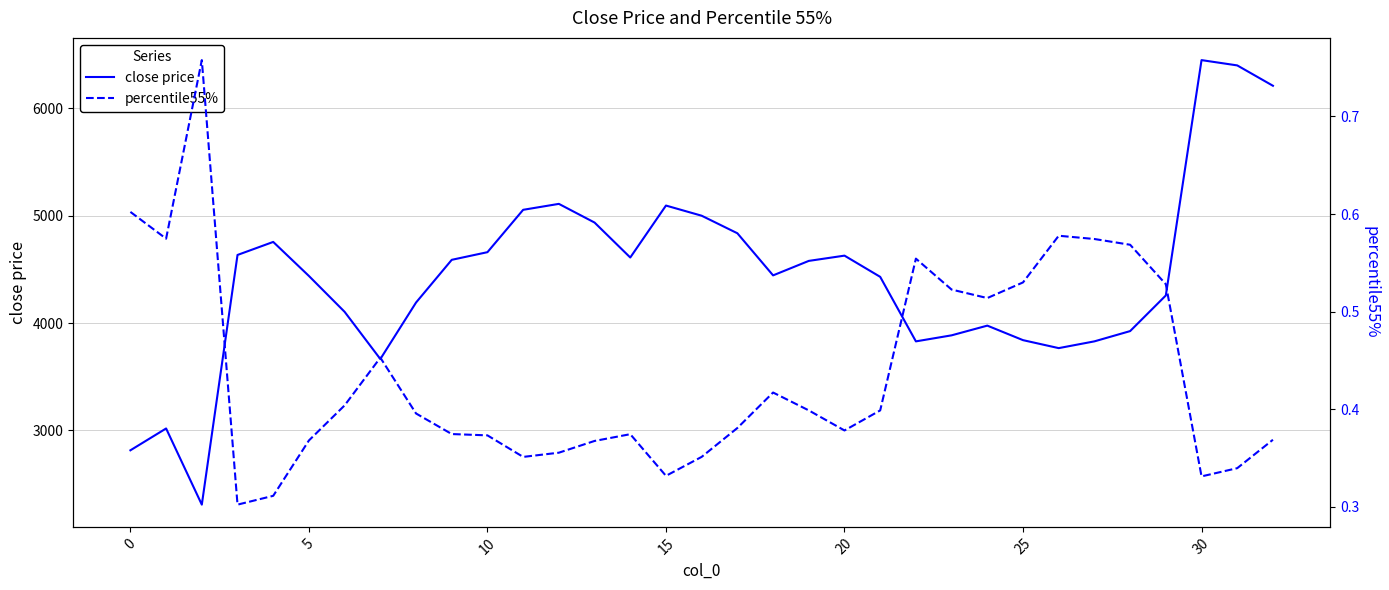

Which series has the largest total across all categories?

close price